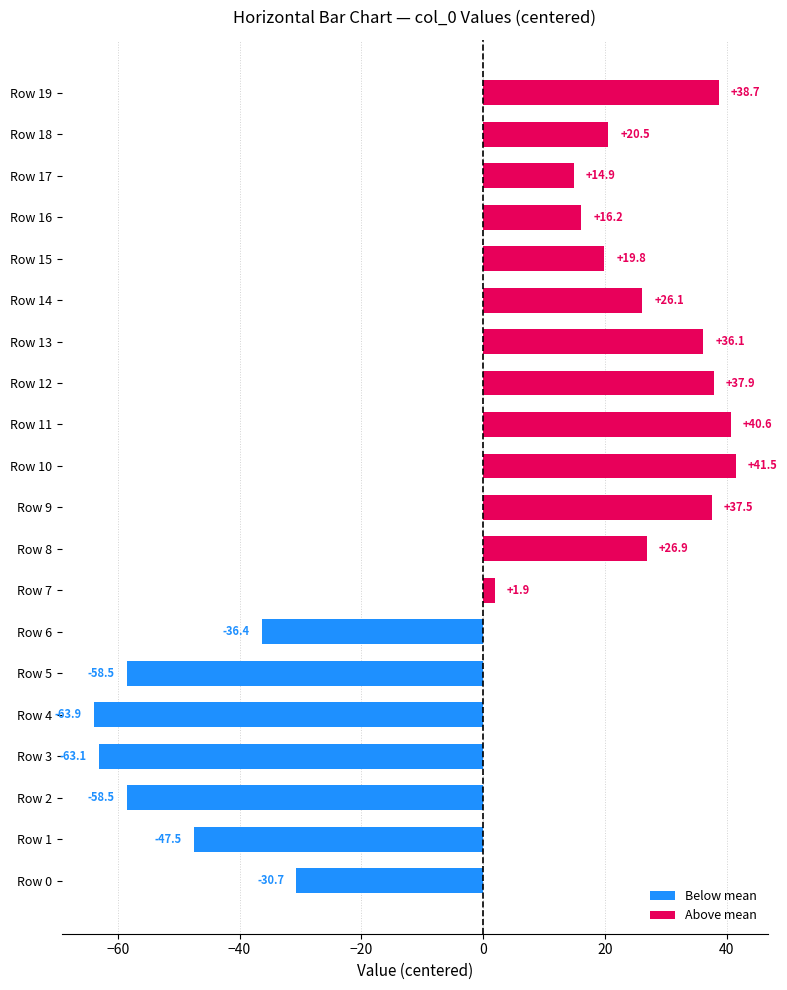

What is the greatest value displayed?

41.5